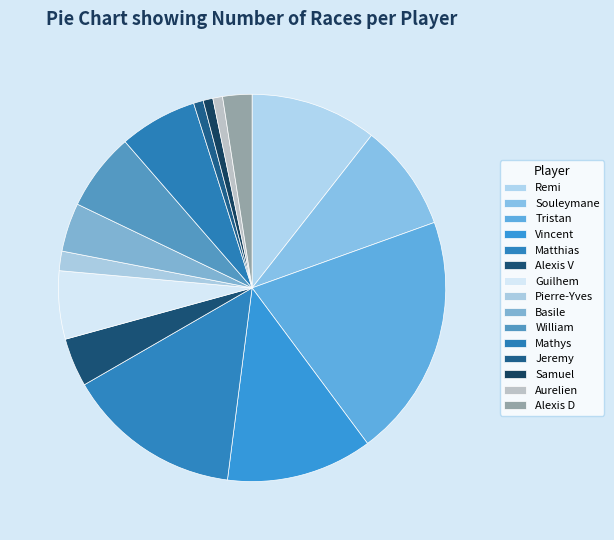

How many segments does this pie chart have?

15